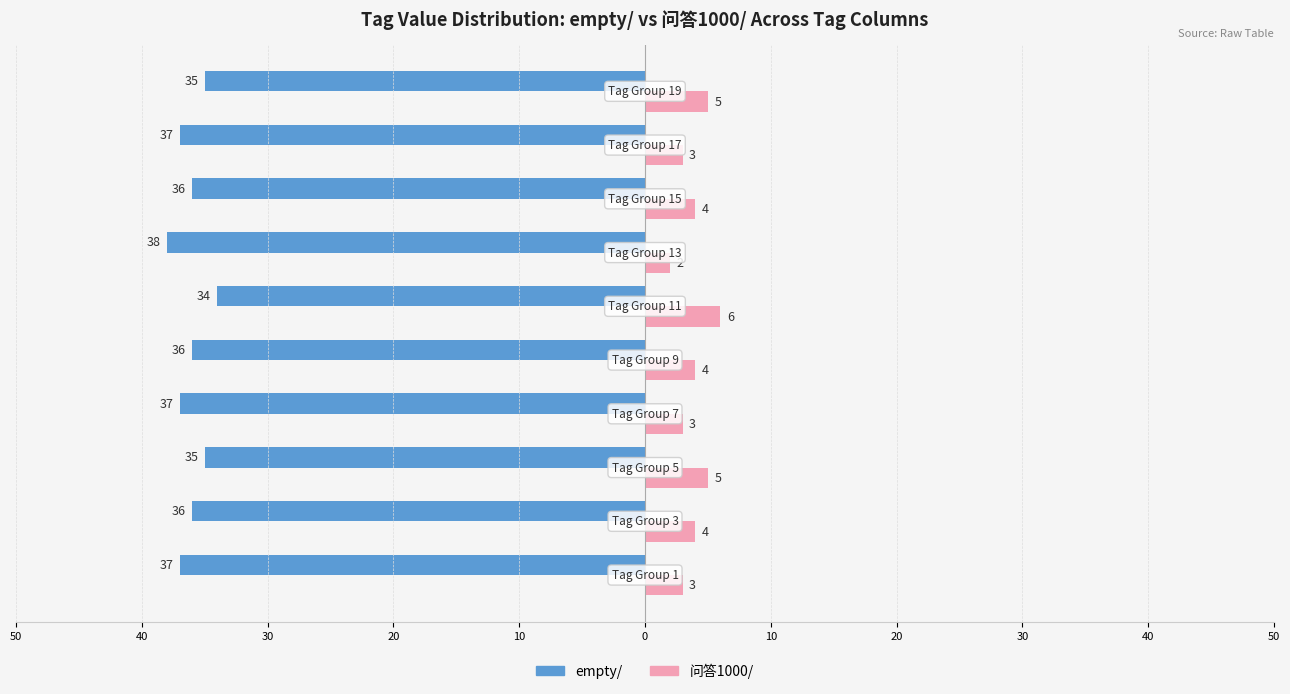

What are all the series names shown in the legend?

empty/, 问答1000/